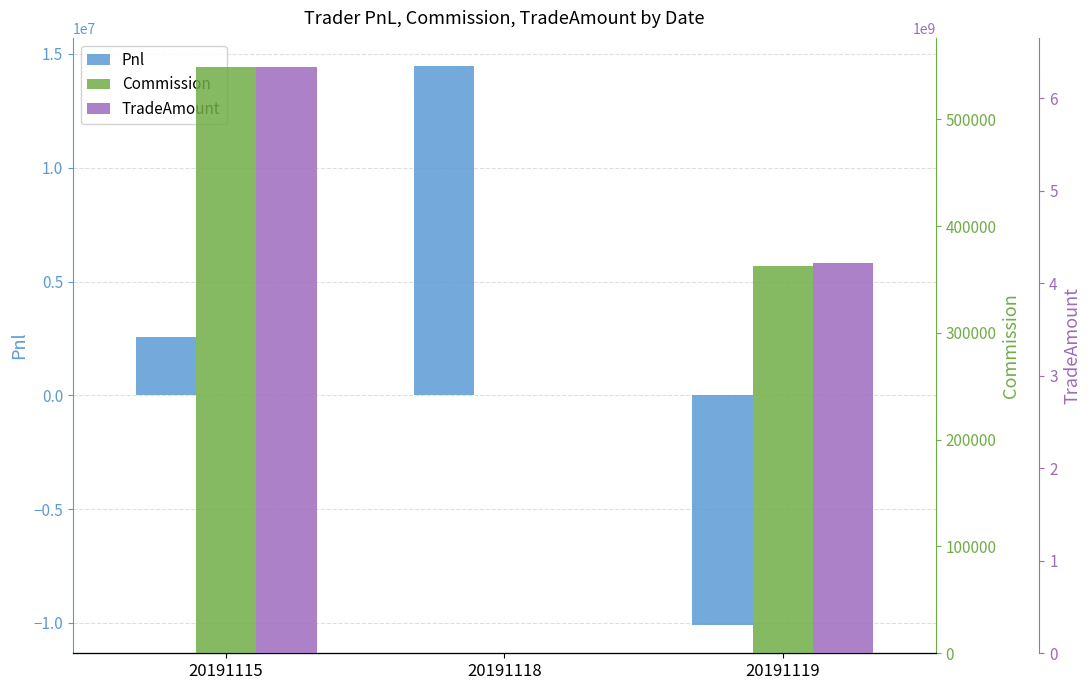

Between 20191115 and 20191119, which series saw the biggest shift?

TradeAmount